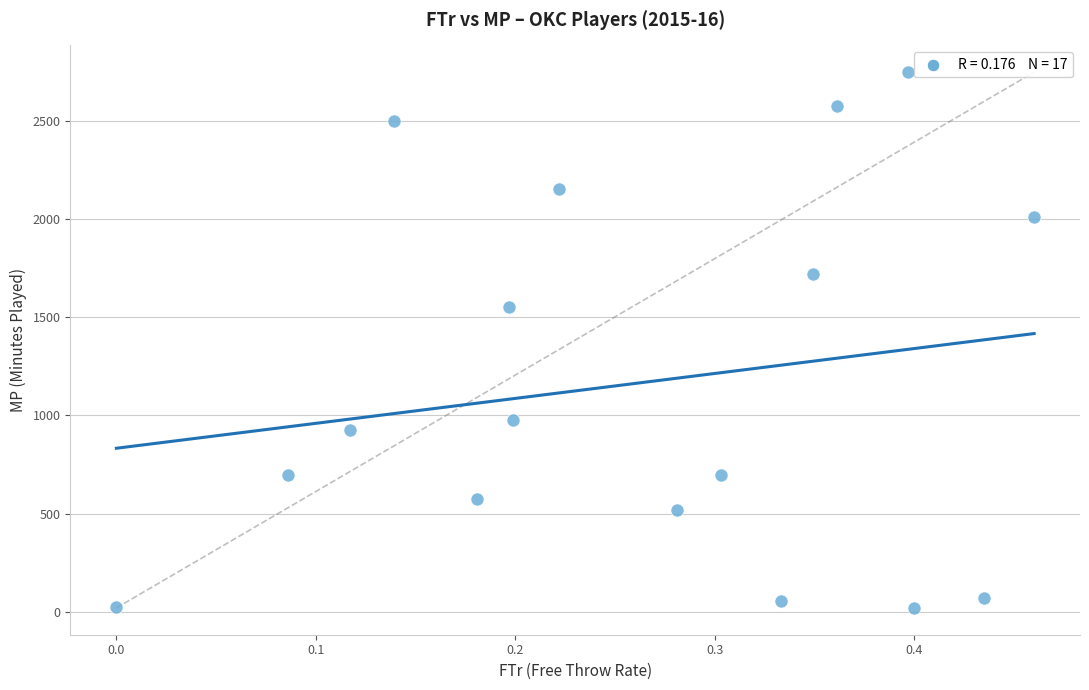

What is the range of Y values (max minus min)?

2731